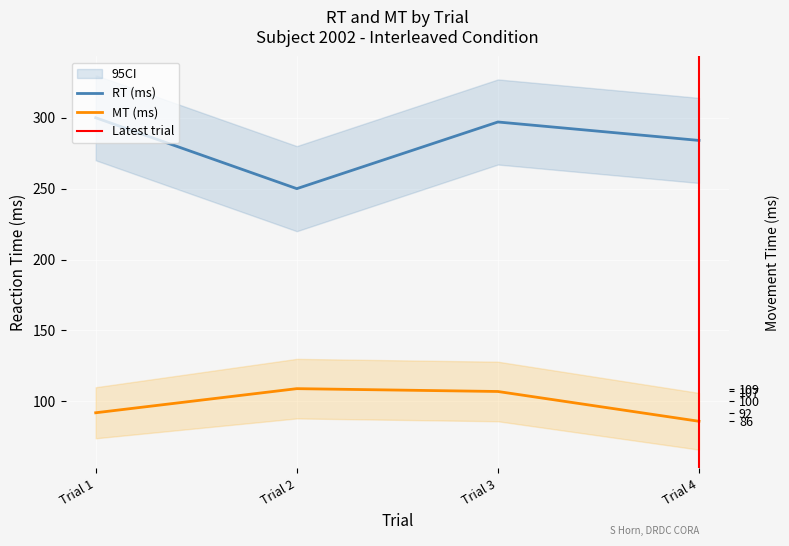

True or false: mt has more than 2 points higher than both neighbors.

False